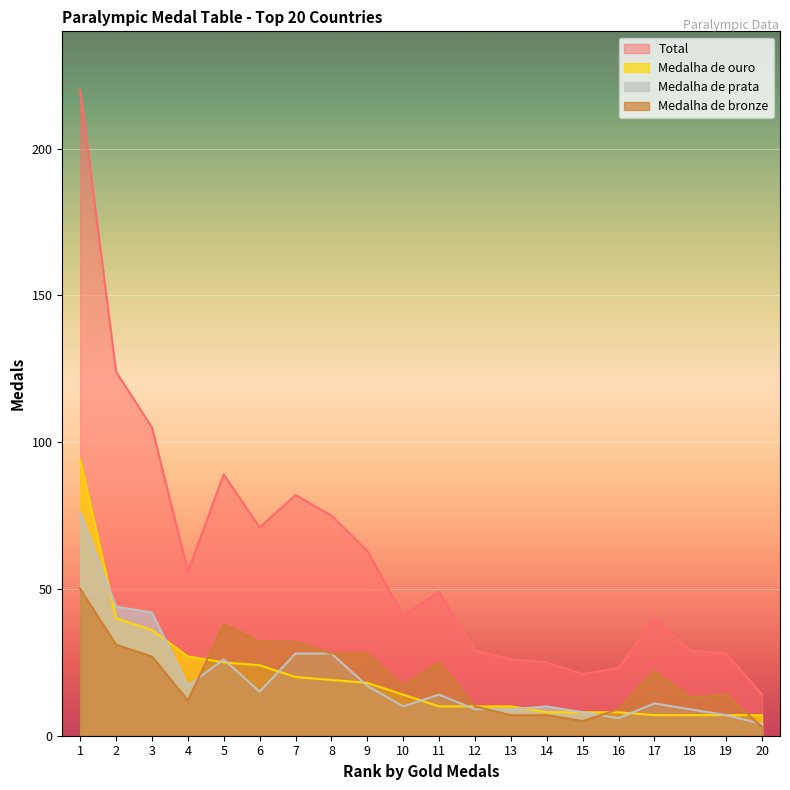

How many data points in Medalha de bronze are less than 22?

10